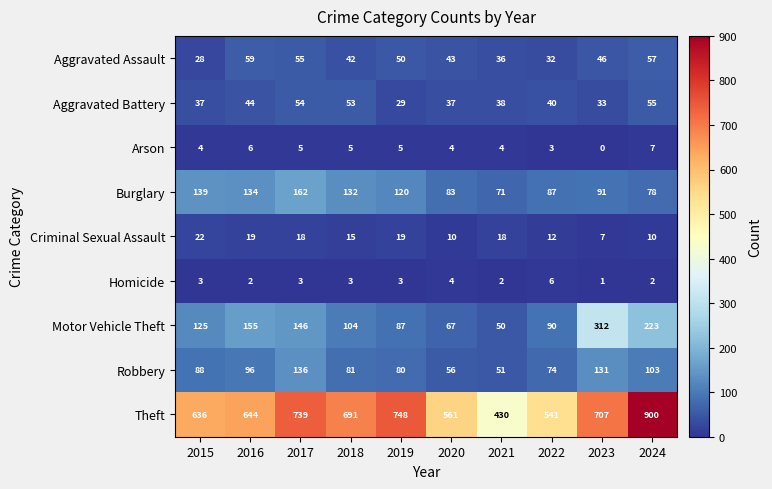

Is it true that Homicide equals 6 at 2022?

True